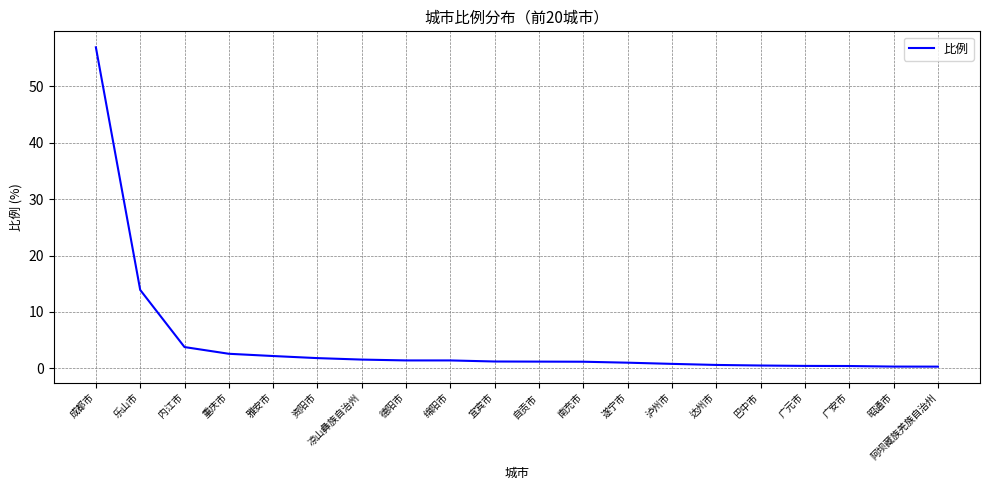

The chart shows a value of 0.4 at 广安市. True or false?

True